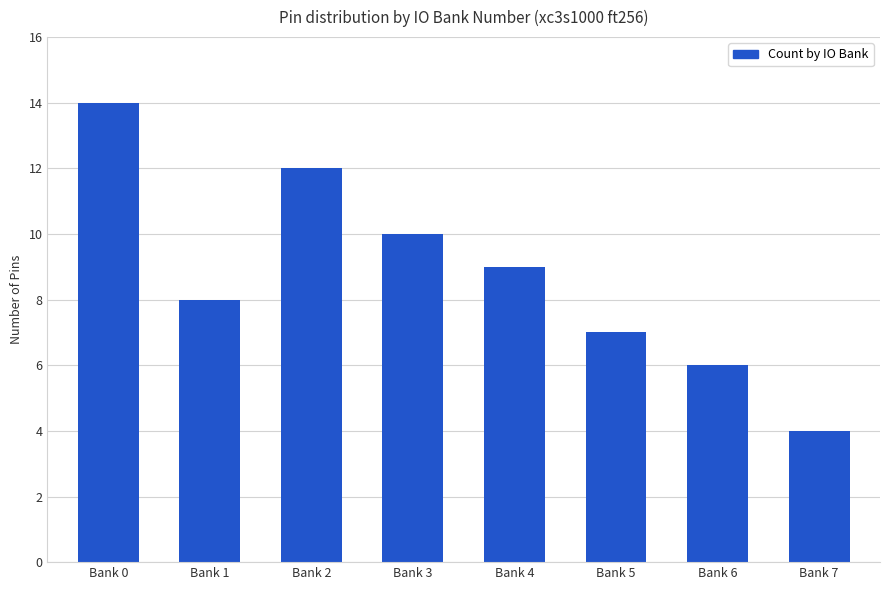

Reading left to right, what are all the values shown in this chart?

14	8	12	10	9	7	6	4